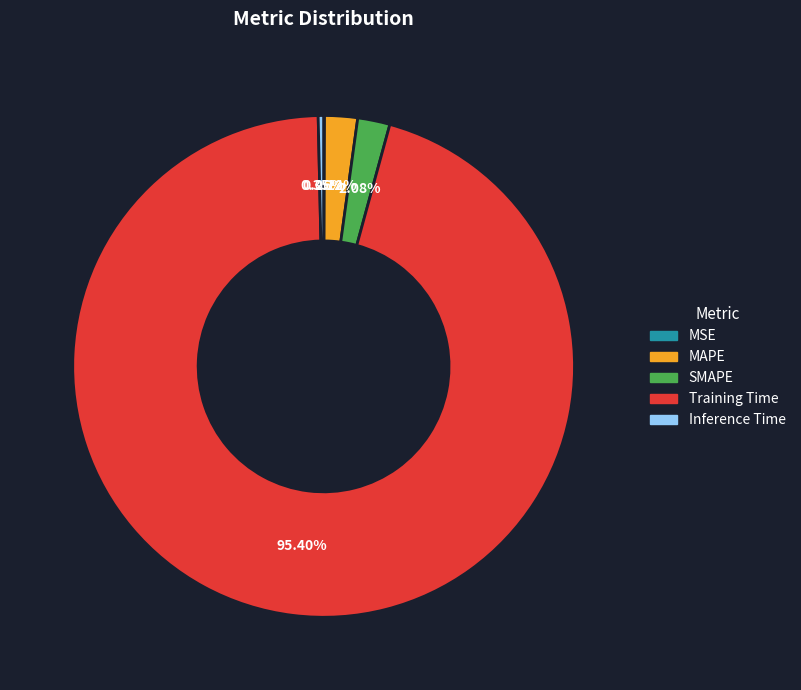

Is there a majority slice in this chart?

Yes